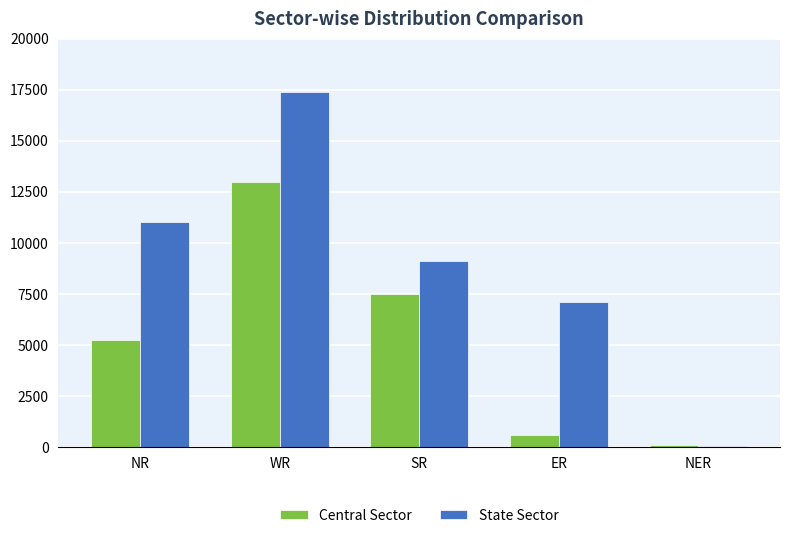

What is the sum of all Central Sector values?

26367